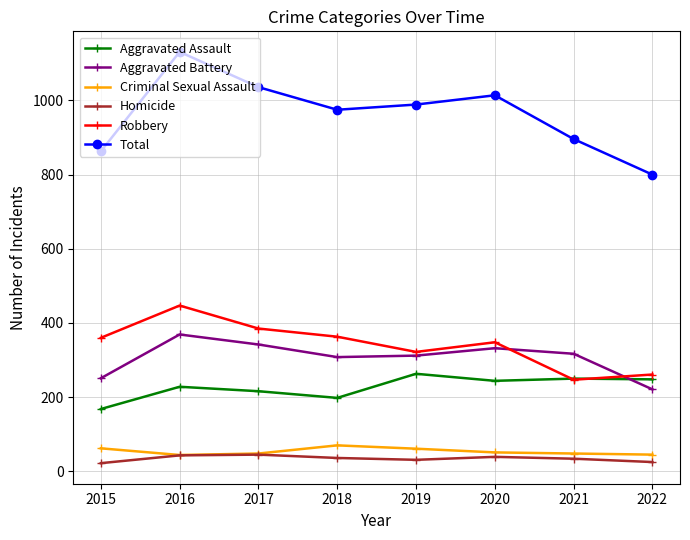

How many lines are shown in the chart?

6